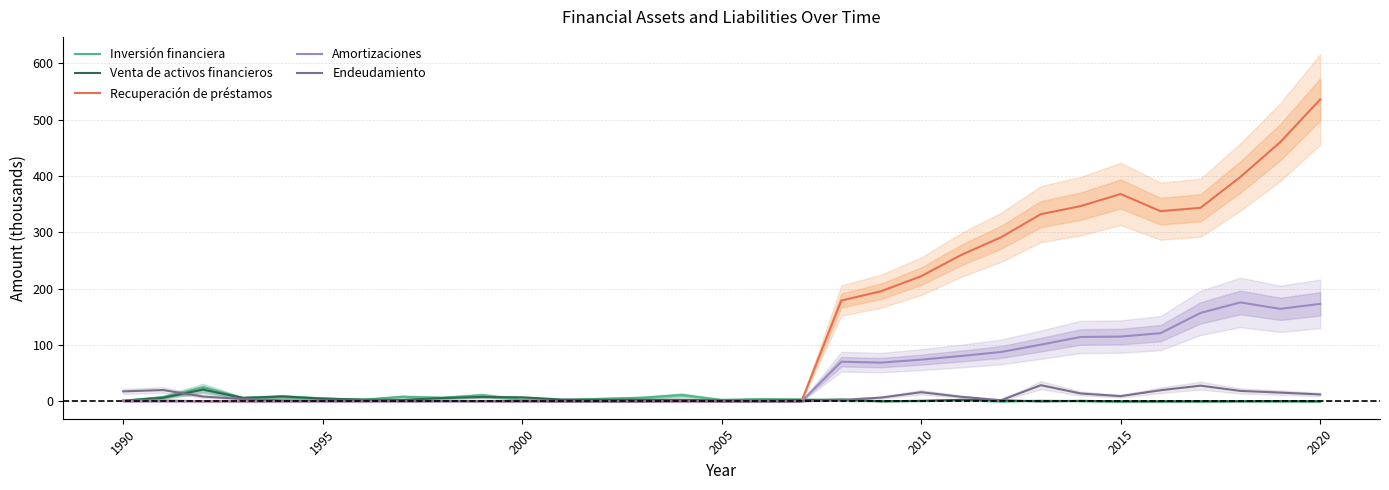

What is the highest value of the Inversión financiera series?

24.1